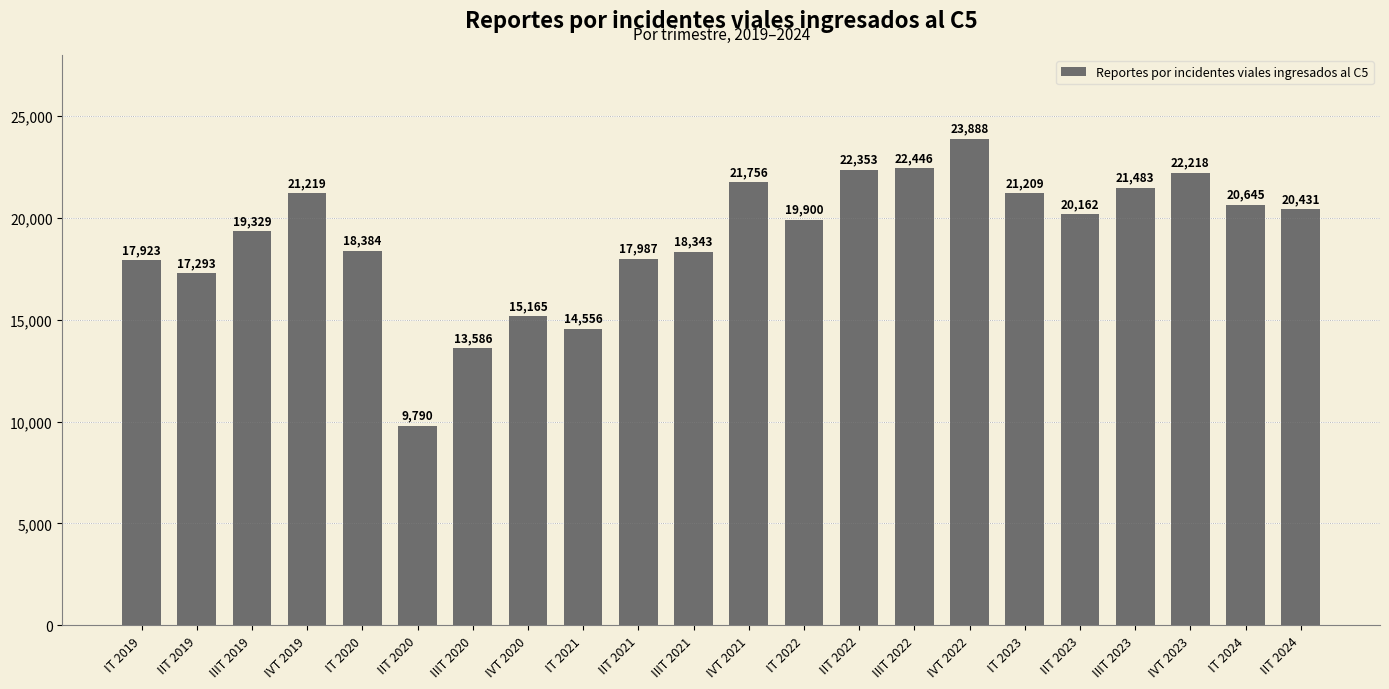

What is the change in value from IIT 2019 to IT 2021?

-2737